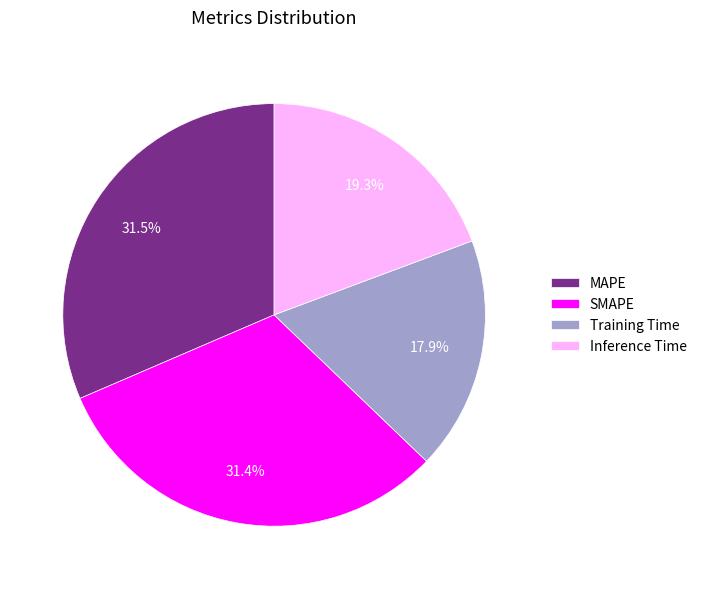

Does Training Time represent more than half of the total?

No